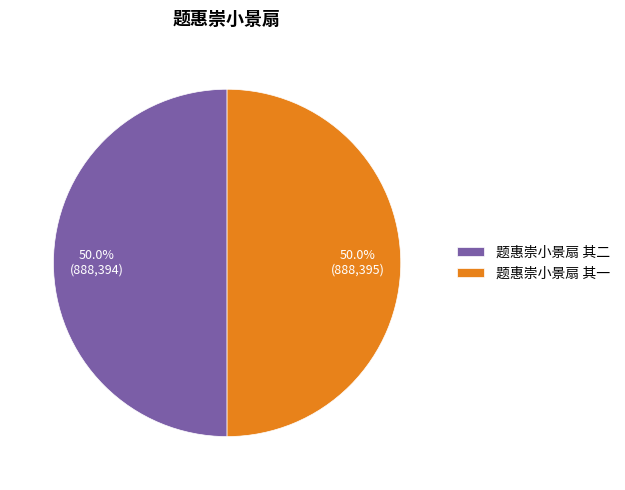

What is the total percentage of 题惠崇小景扇 其二 and 题惠崇小景扇 其一?

100.0%